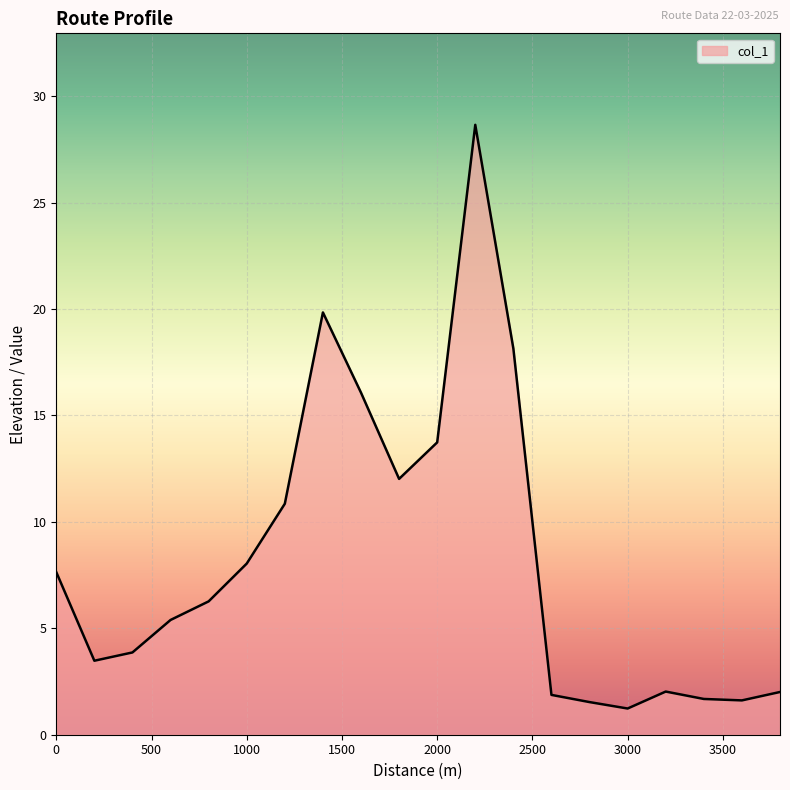

What is the greatest value displayed?

28.7